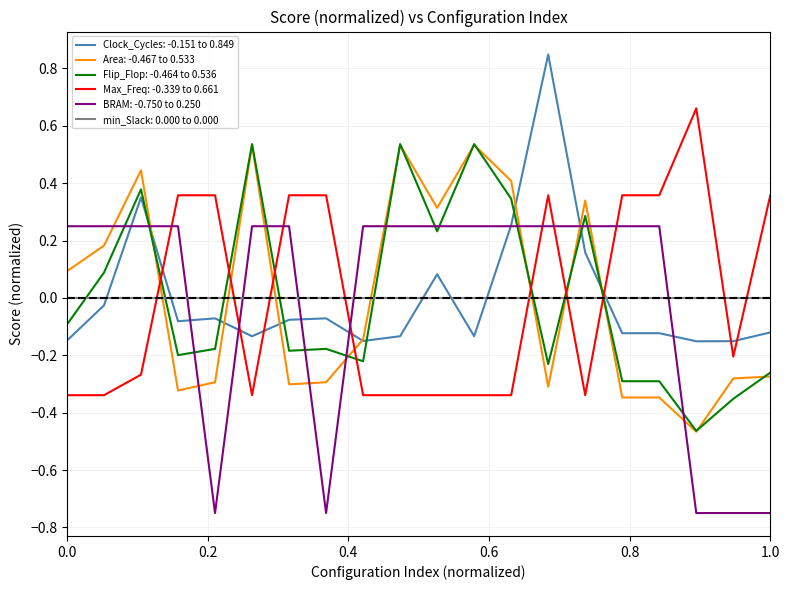

Does the chart display data point markers on the line(s)?

No